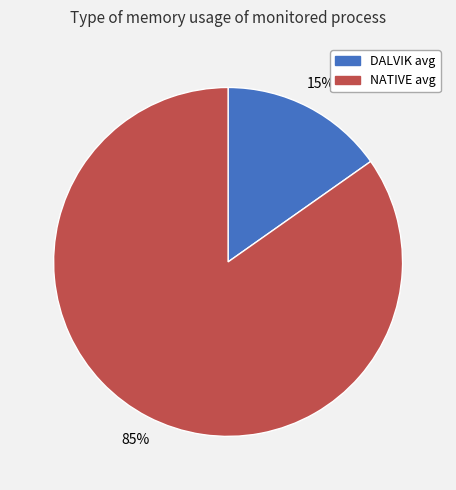

Which slice is the largest?

NATIVE avg